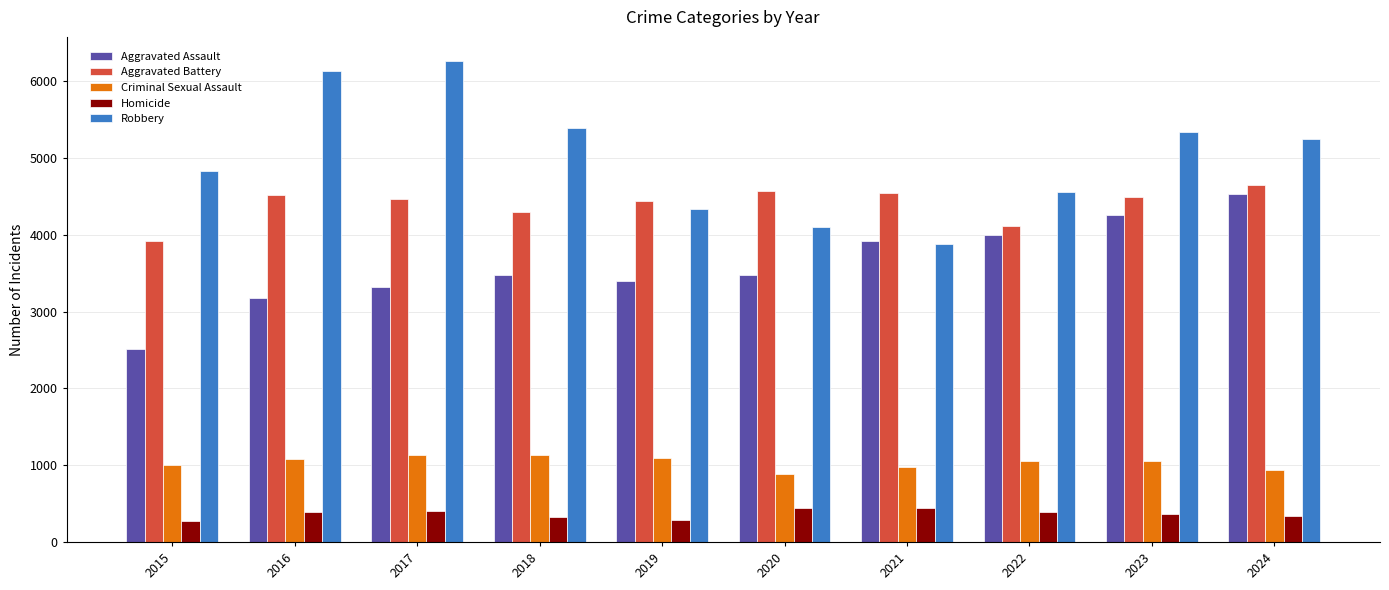

The value of Aggravated Battery at 2016 is 2457. True or false?

False